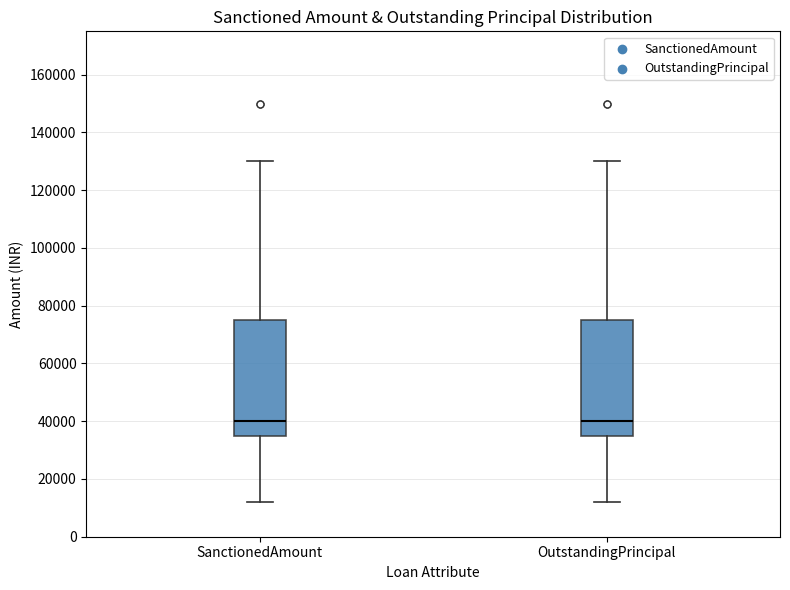

Reading left to right, transcribe this box plot: for each box, give where its median line is, the range the box spans, and where its two whiskers end, as read against the y-axis. The values are not printed on the chart, so give them approximately, as read against the axis.

SanctionedAmount: median 40000, box 36000 to 76000, whiskers 12000 to 130000
OutstandingPrincipal: median 40000, box 36000 to 76000, whiskers 12000 to 130000